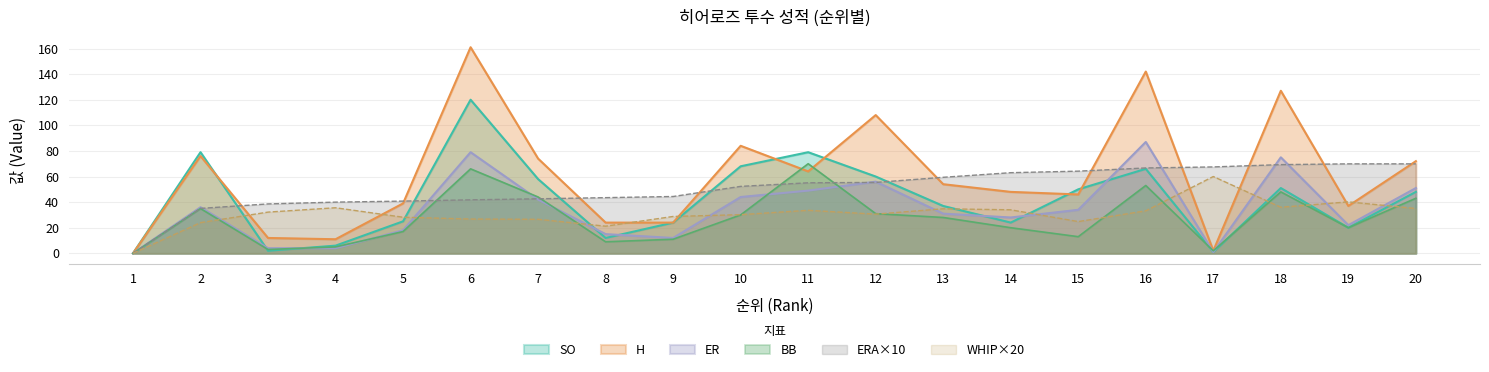

What is the total value across all series at 17?

133.5